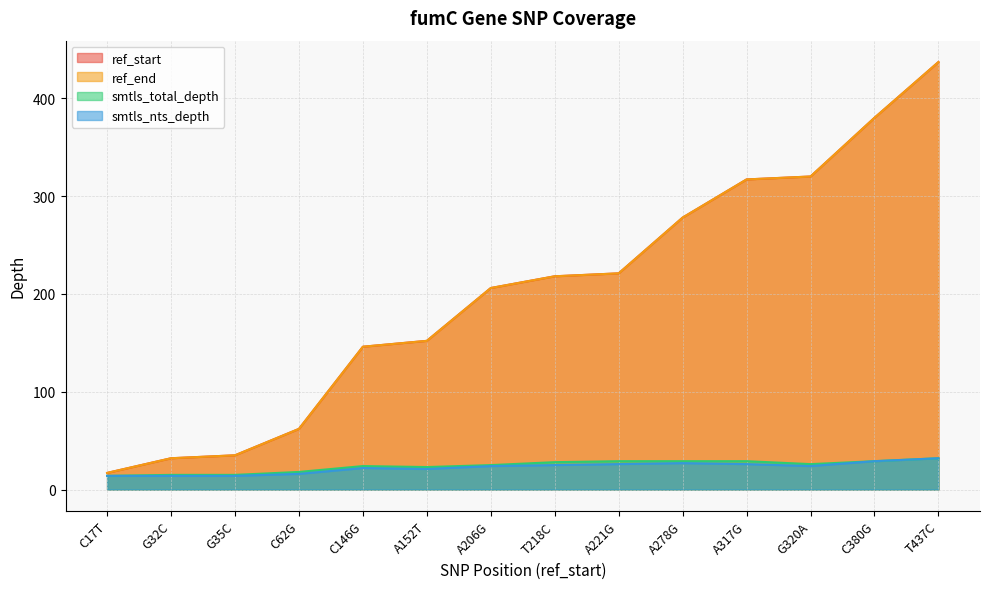

How many interior local peaks does the smtls_nts_depth series have?

2